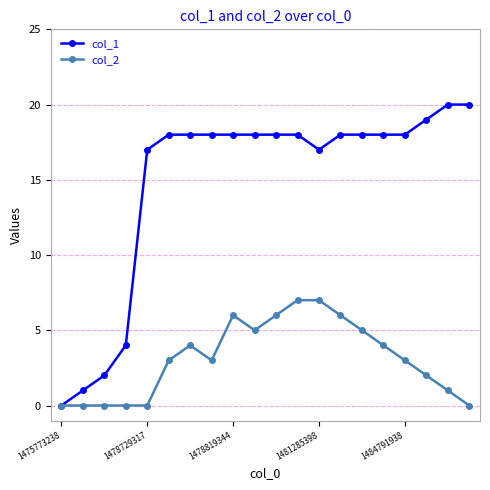

What is the value of the col_2 point at the 18th from the left?

2